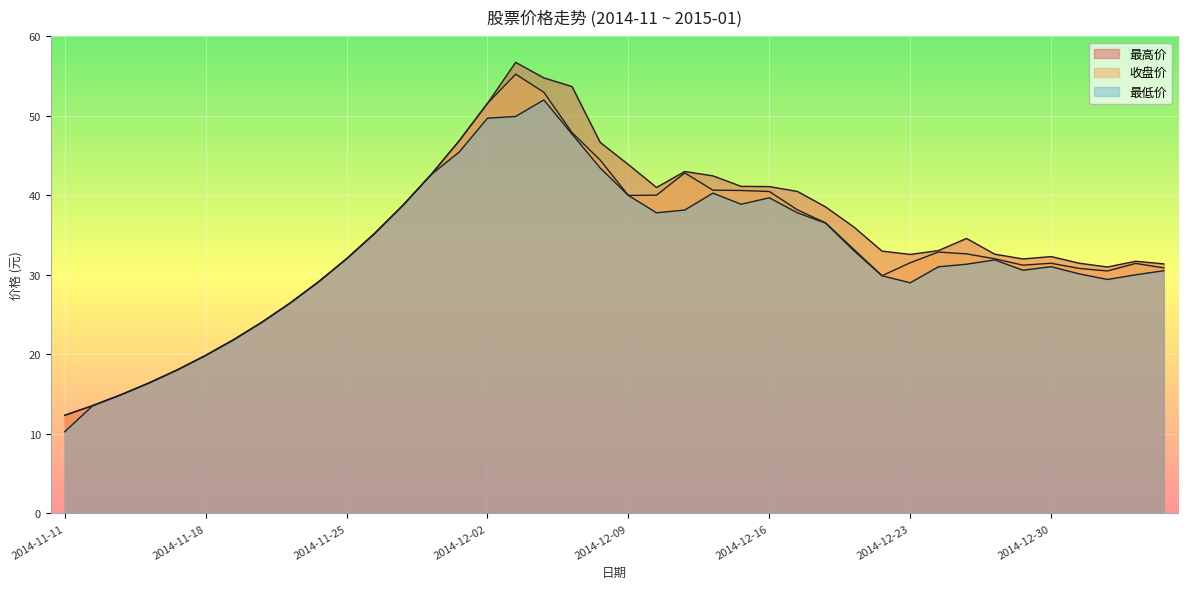

True or false: 最低价 and 收盘价 cross at least once.

False